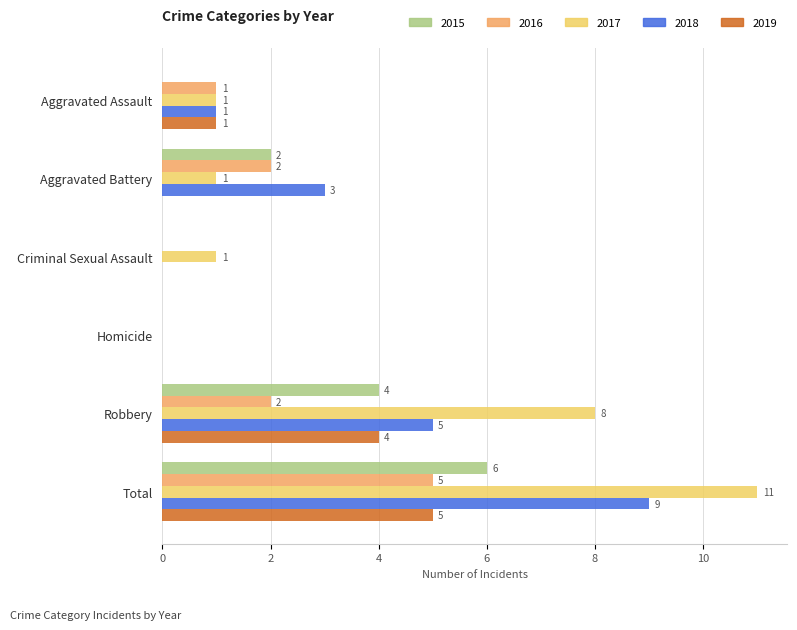

What is the sum of all 2016 values?

10